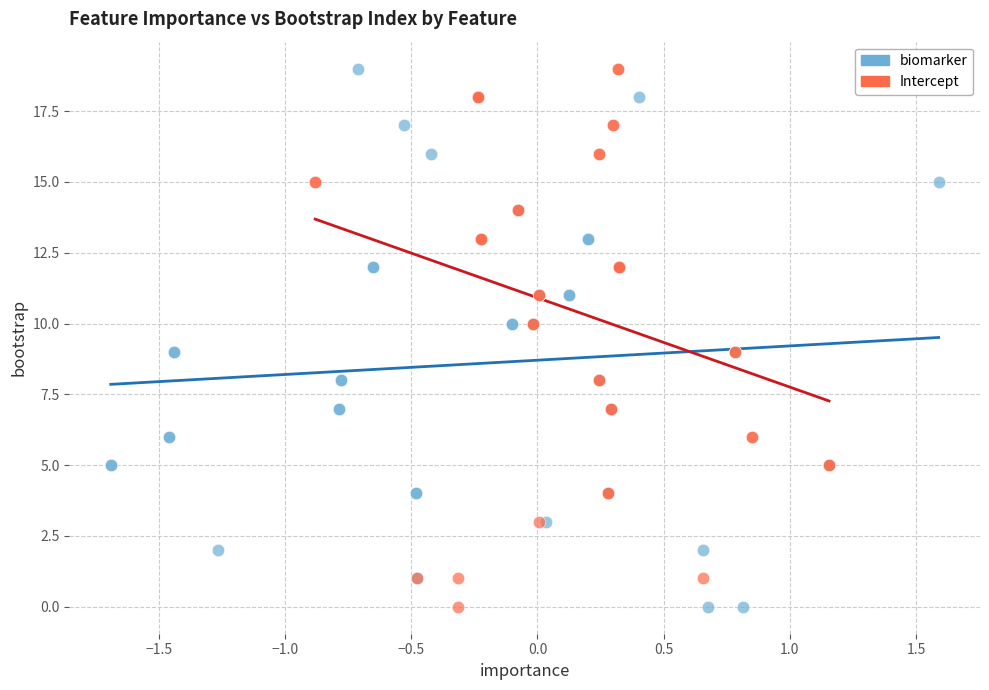

What are all the series names shown in the legend?

biomarker, Intercept